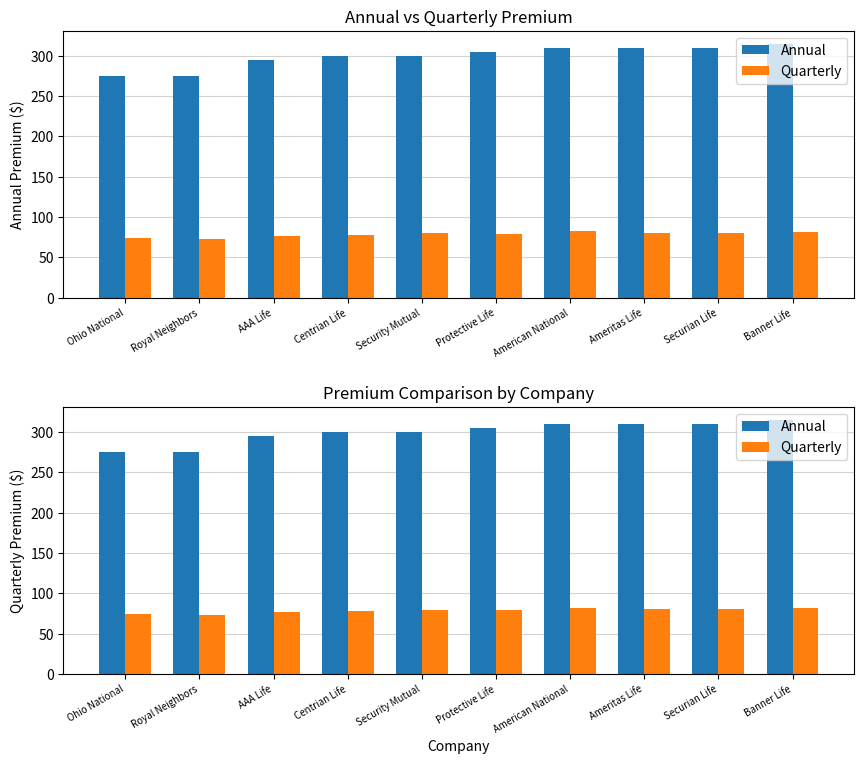

List the series in order of their overall mean, highest first.

Annual, Quarterly